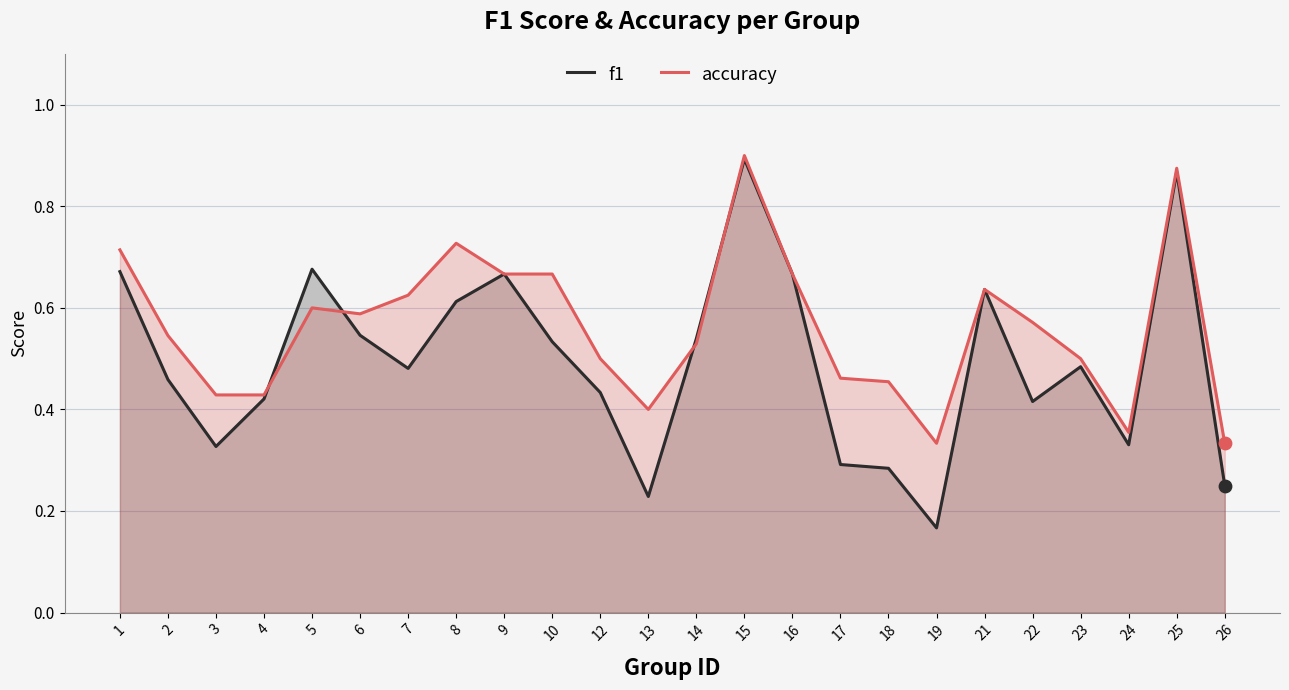

Which series has the largest Y range (max minus min)?

f1